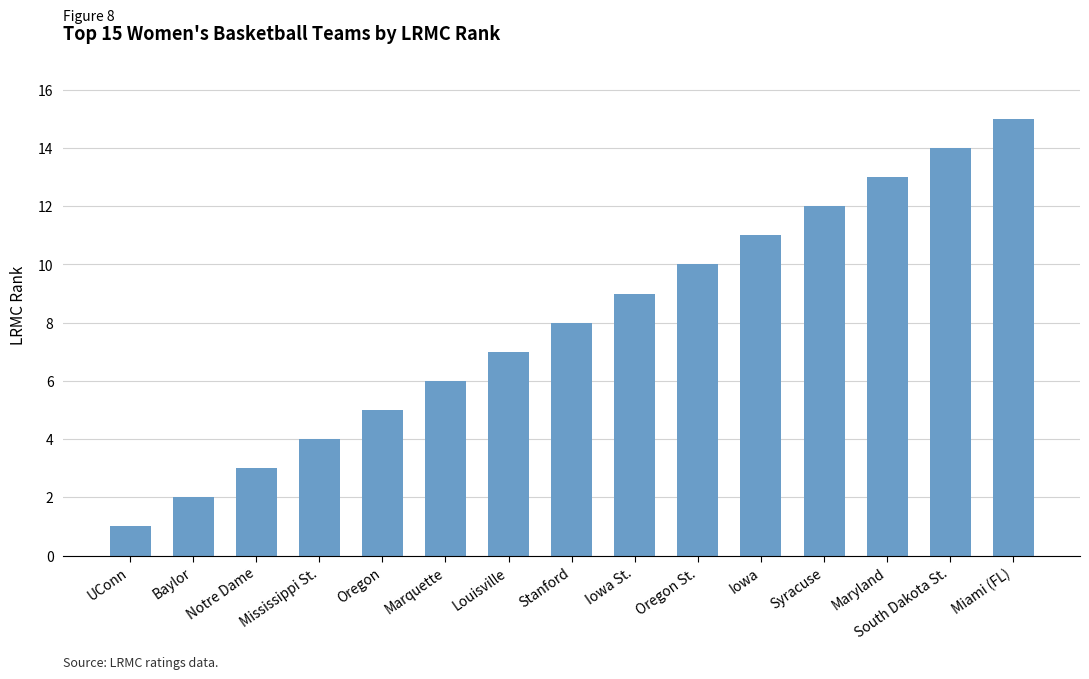

What is the change in value from Baylor to Oregon?

+3